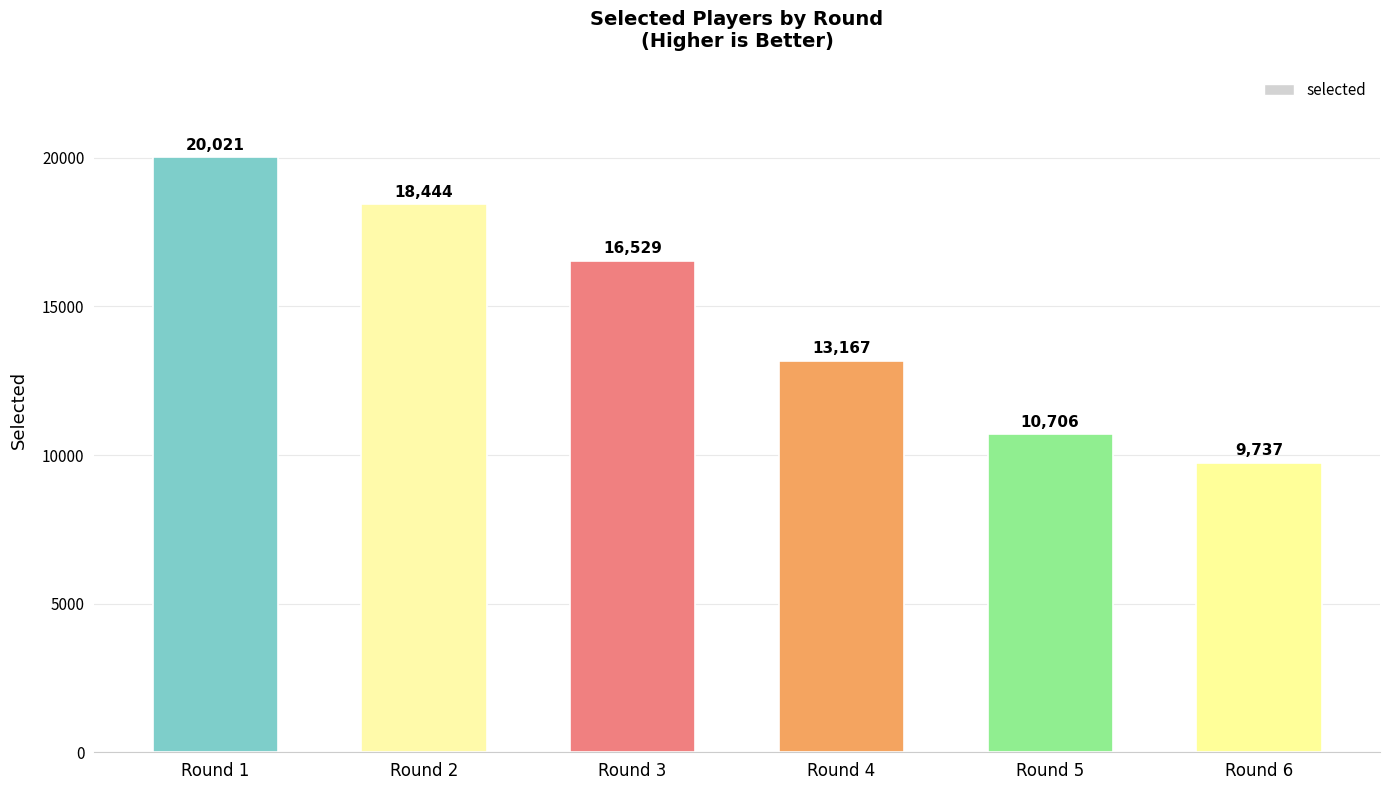

True or false: the data shows 16529 at Round 3.

True